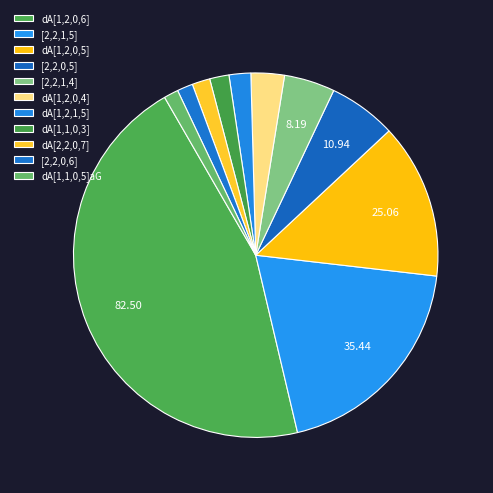

Does dA[1,1,0,3] account for over 50% of the chart?

No